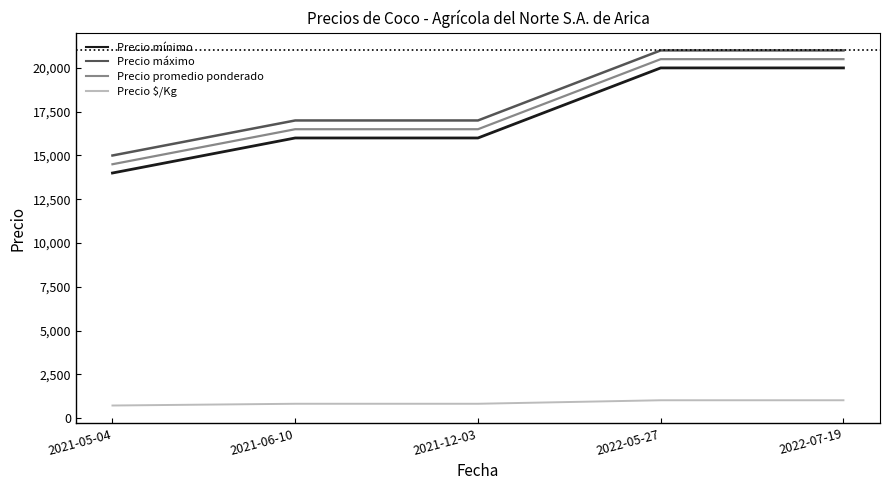

True or false: Precio promedio ponderado and Precio máximo cross at least once.

False